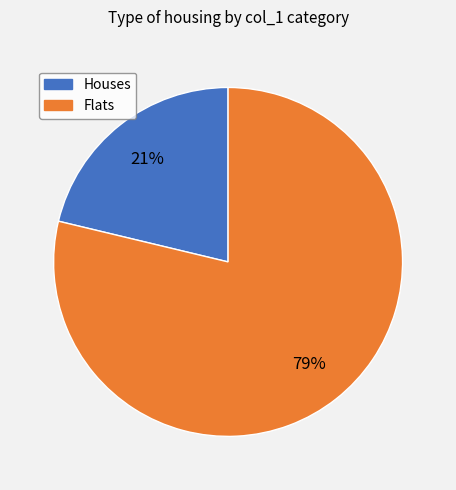

To the nearest percent, what is the average slice percentage?

50%